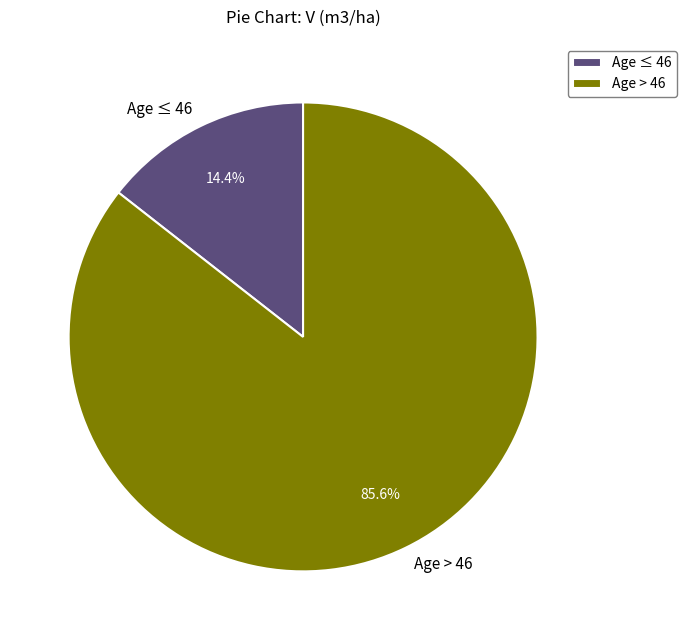

To the nearest percent, what is the difference between the largest and smallest slice percentages?

71%